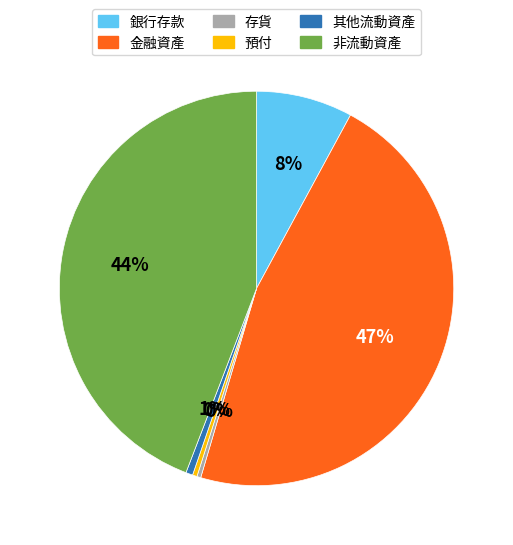

What is the largest slice in the pie chart?

金融資產